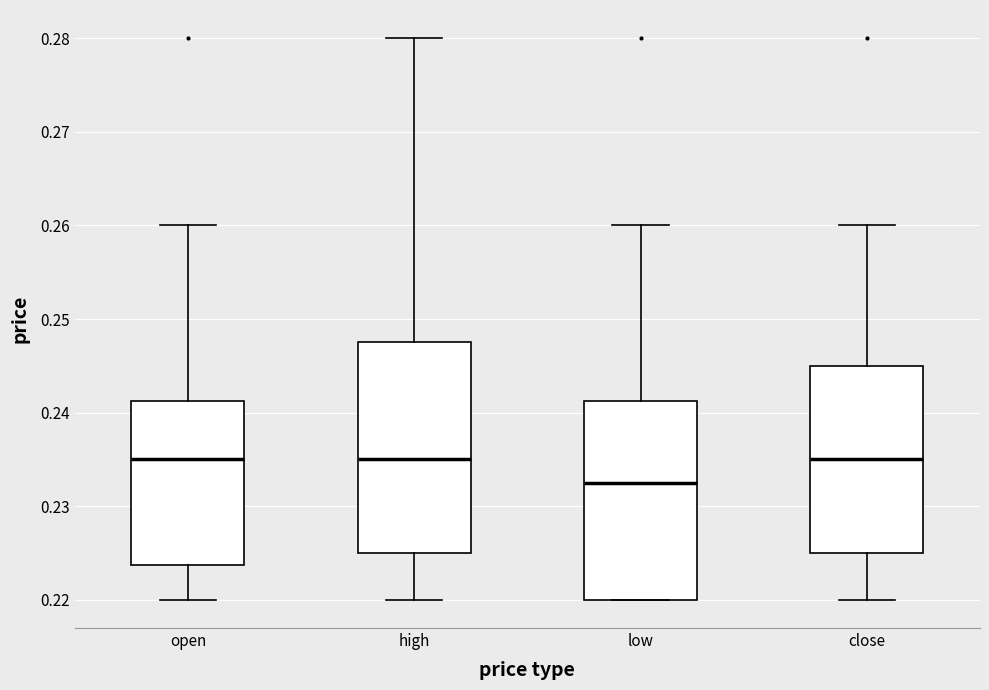

Which box's median line is the lowest?

low